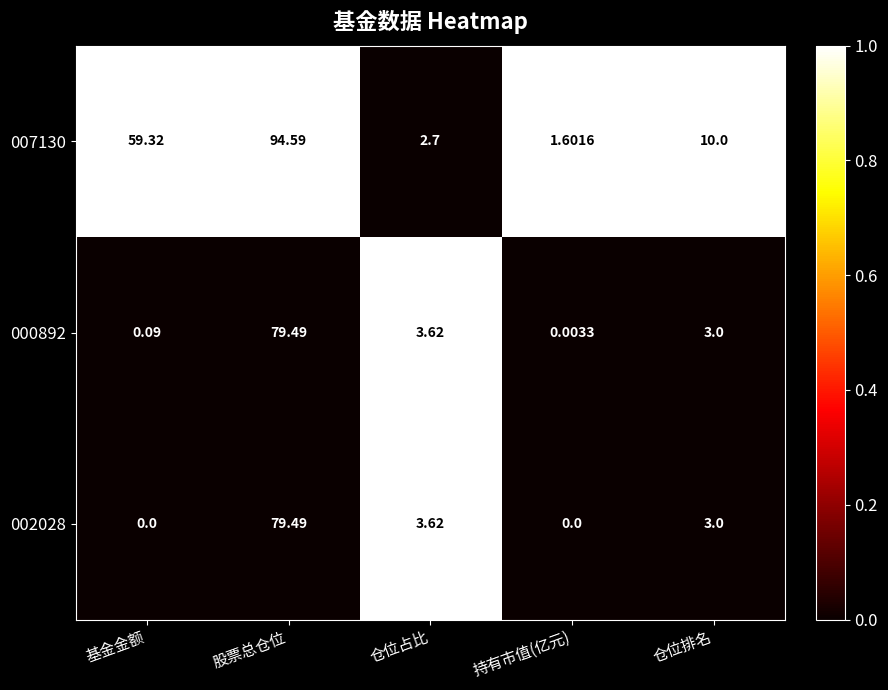

Where is 002028 nearest to the value 39?

仓位占比